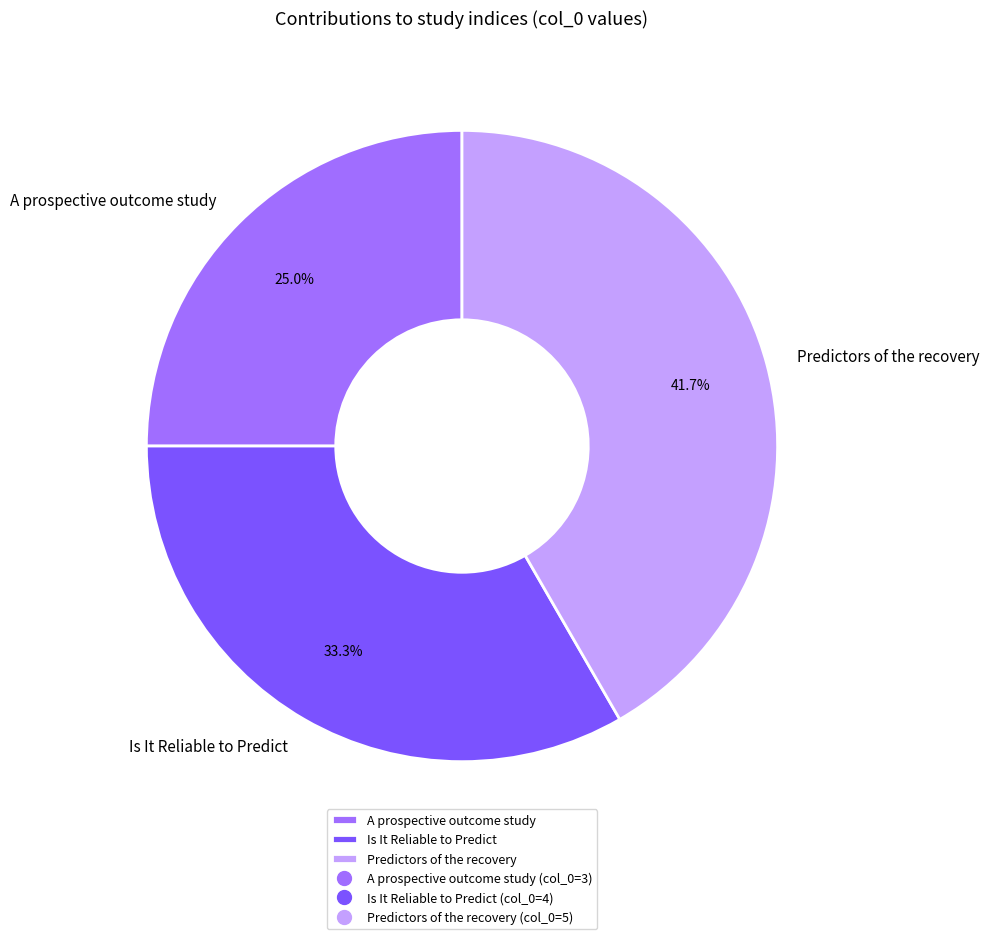

What is the largest slice in the pie chart?

Predictors of the recovery